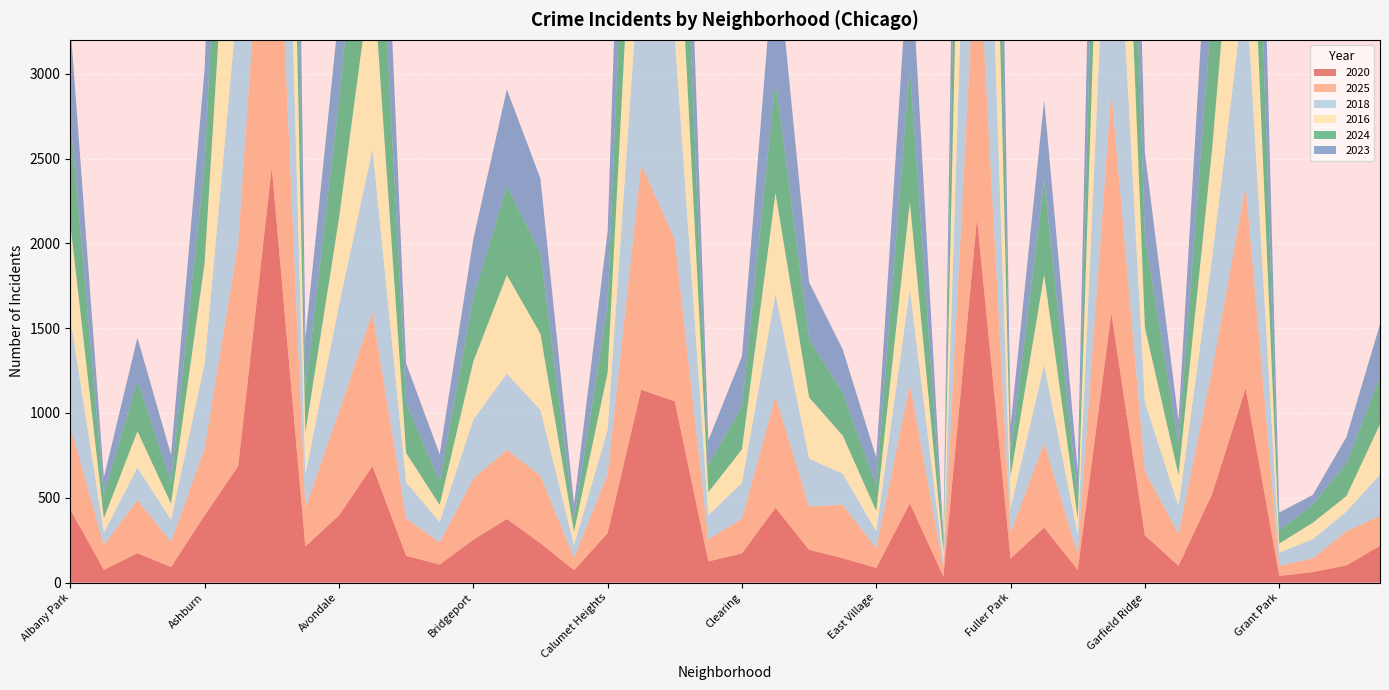

Reading left to right, what are all the values shown in this chart?

2020: 431	75	173	92	396	687	2449	213	396	687	158	106	252	375	232	73	291	1137	1068	125	172	441	193	144	86	467	36	2147	142	324	75	1589	278	99	522	1146	39	62	101	217
2025: 493	146	314	148	395	1315	2458	227	610	905	221	131	361	408	398	72	347	1329	955	129	205	658	255	315	116	699	52	1775	153	499	91	1307	378	188	731	1196	60	81	202	176
2016: 559	85	214	95	594	1641	2676	249	511	1075	173	101	342	581	449	81	336	1254	1171	136	197	594	362	225	119	515	57	2603	187	531	99	1745	441	184	642	1329	53	97	91	297
2018: 637	73	191	130	499	1460	2682	195	628	965	212	120	348	449	388	74	263	1327	1196	143	211	604	282	183	101	563	36	2401	144	461	113	1819	406	164	659	1217	78	113	116	244
2023: 556	101	255	160	564	1614	2710	302	525	1087	235	159	345	571	440	89	435	1520	1072	146	295	829	336	256	166	767	34	2314	165	473	164	1835	497	137	920	1570	104	56	154	311
2024: 621	139	297	128	580	1361	2642	255	692	1215	294	139	375	524	475	73	396	1437	1051	160	253	659	343	253	149	792	56	1996	135	557	117	1491	534	183	838	1458	79	108	194	278